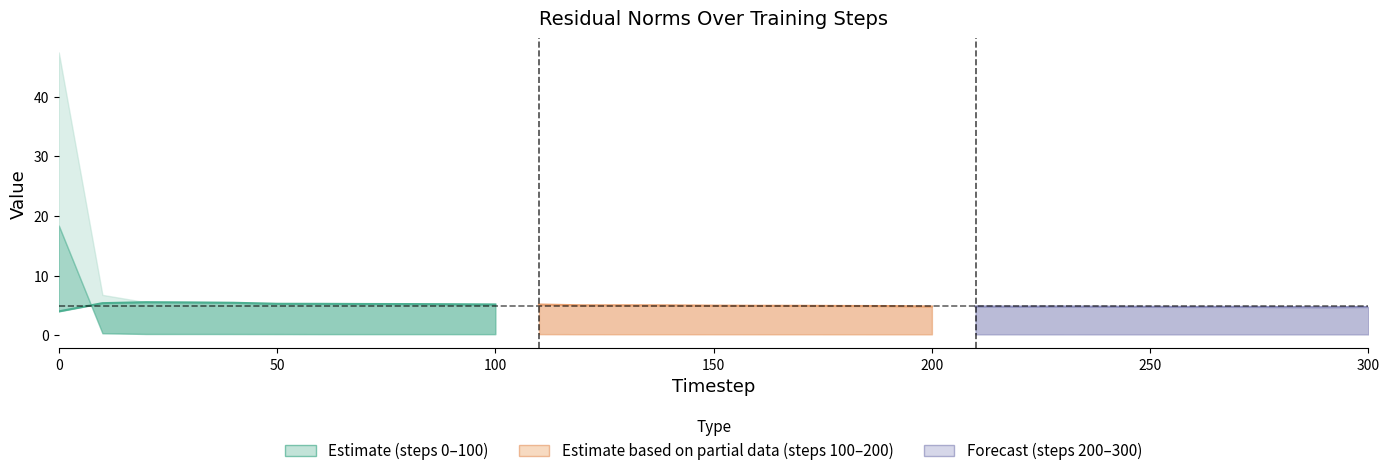

Which has a higher value, 200 or 10?

200